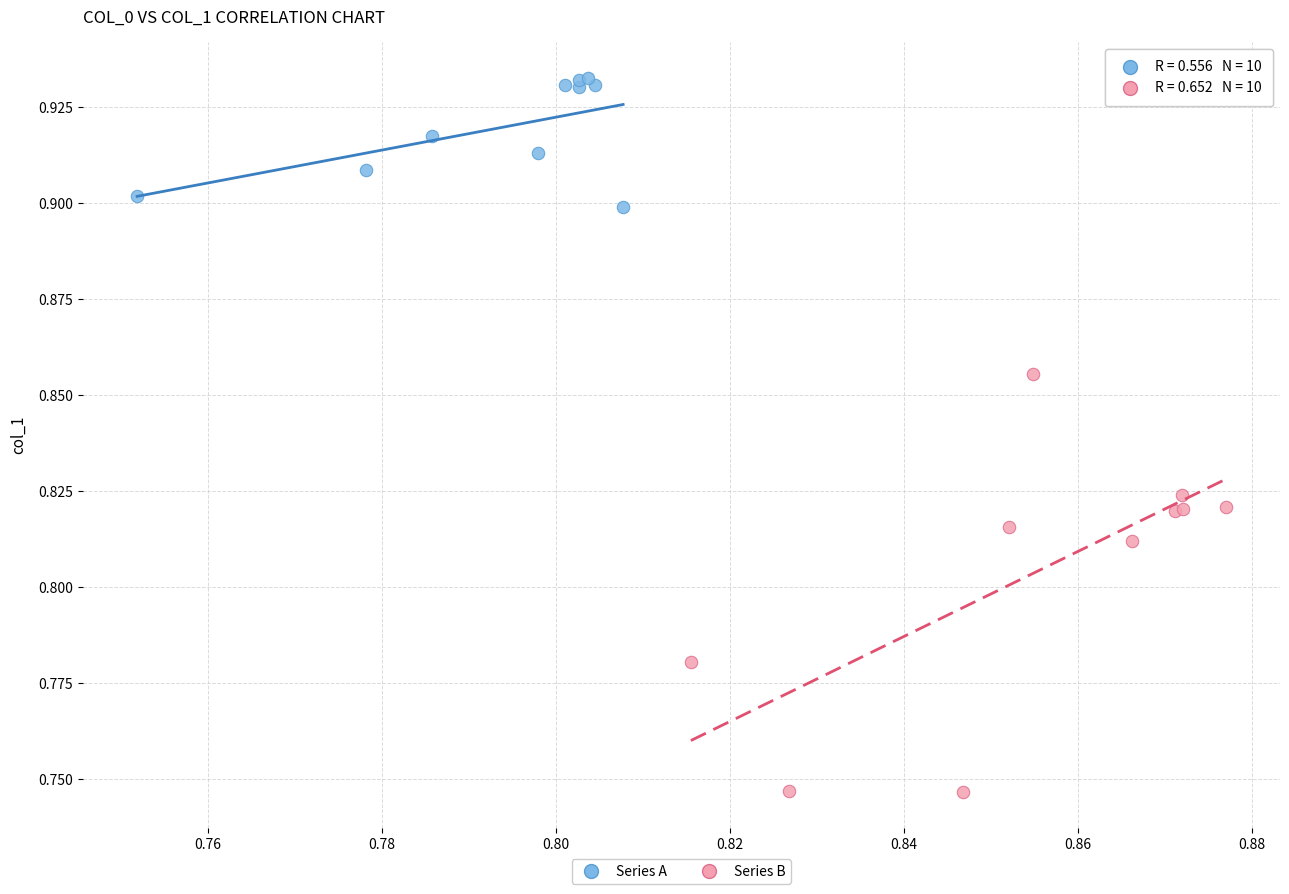

What are all the series names shown in the legend?

Series A, Series B